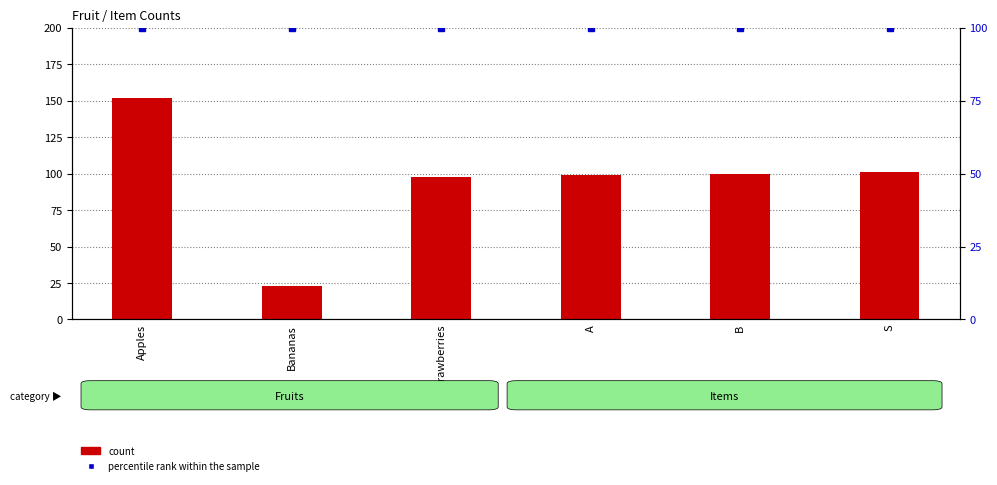

Does the chart contain stacked bars?

No